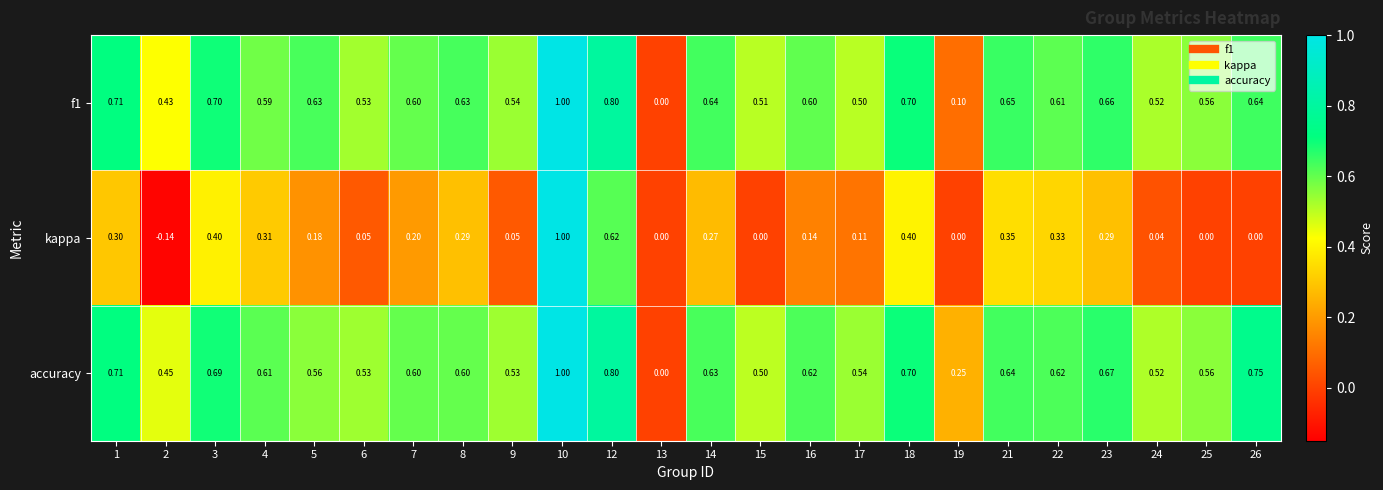

Is the value of f1 at 18 greater than the value of kappa at 12?

Yes